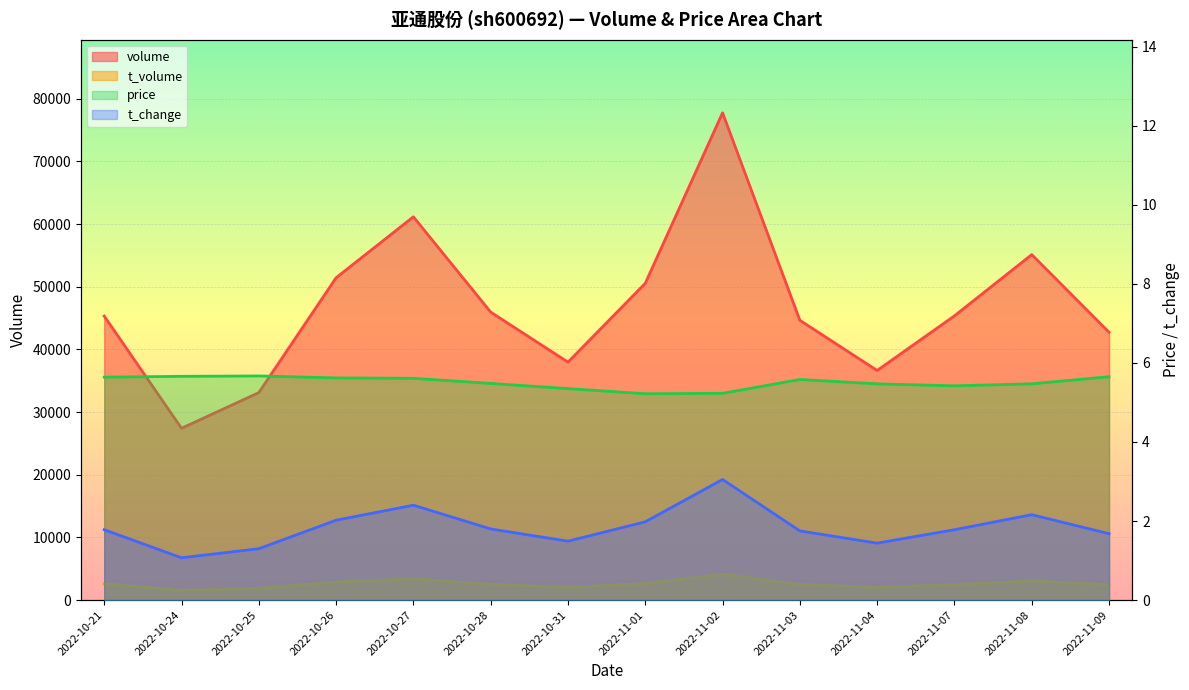

What is the label of the 7th point from the right?

2022-11-01